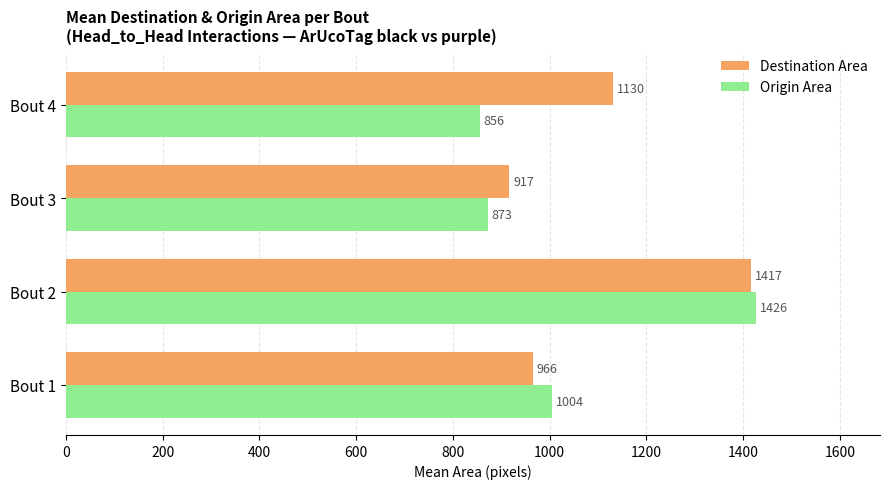

Which series has the widest spread of values?

Origin Area